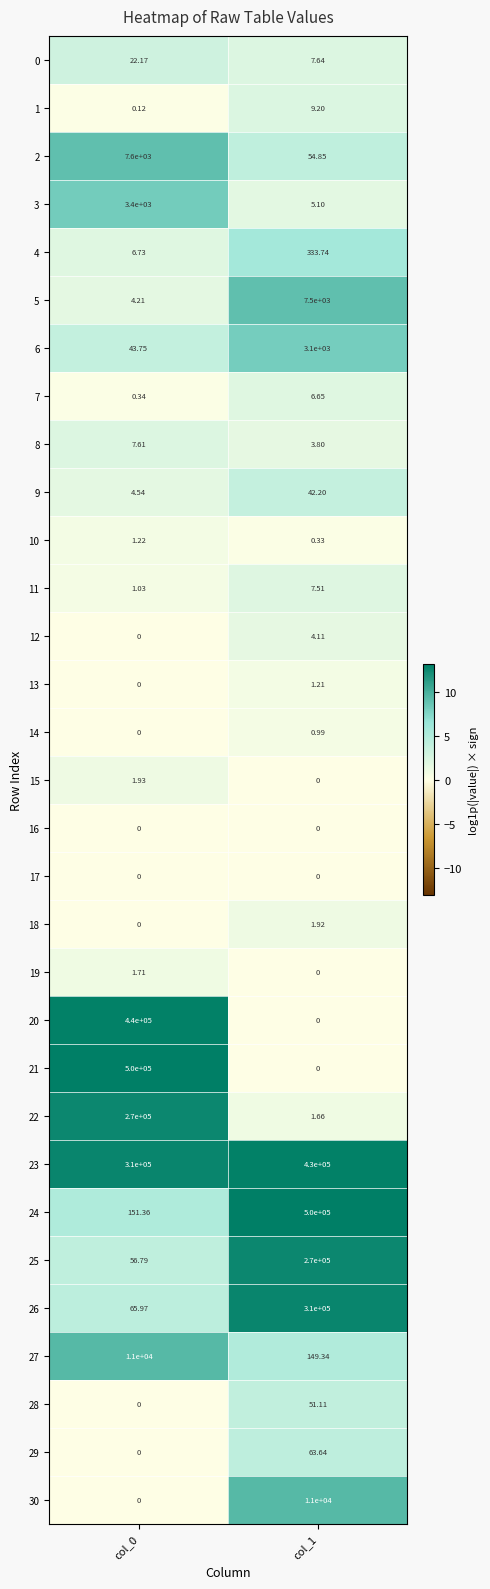

What is the greatest value displayed?

500000.0